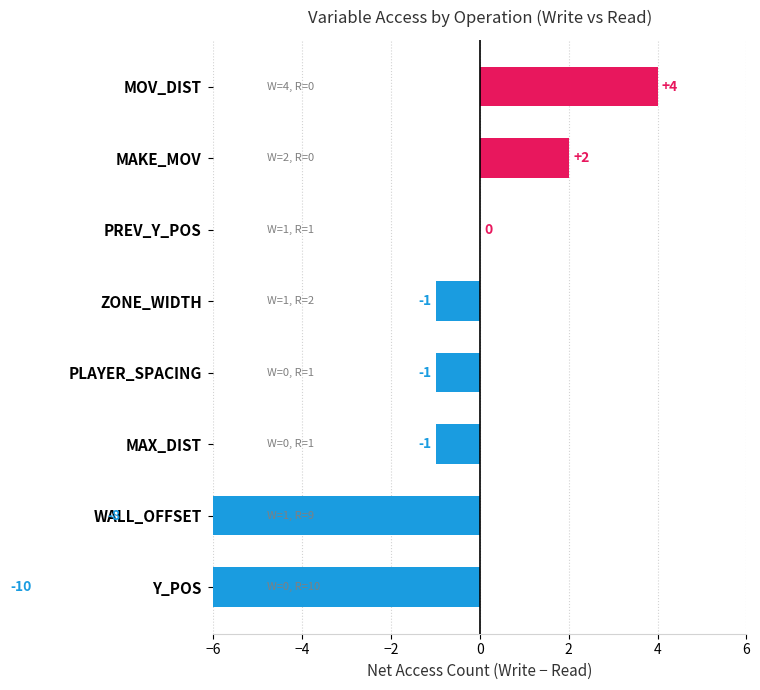

Reading left to right, extract all data points from this chart.

4	2	0	-1	-1	-1	-8	-10